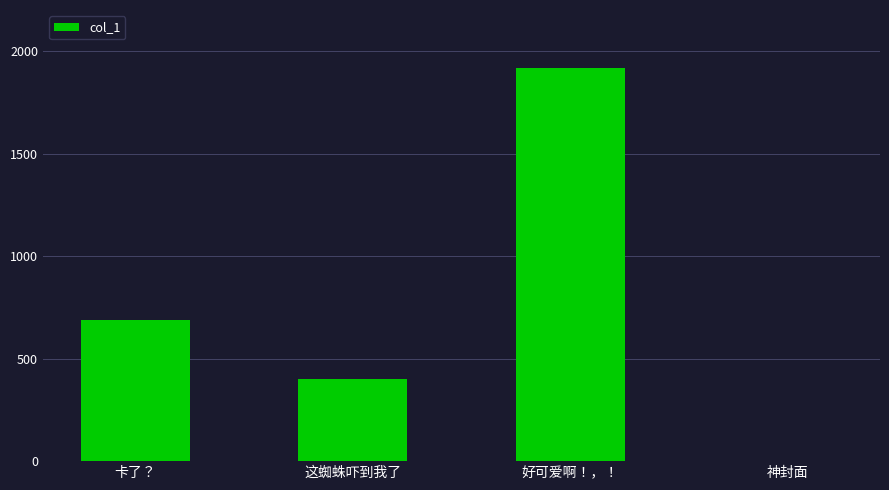

Where is the data nearest to the value 958?

卡了？